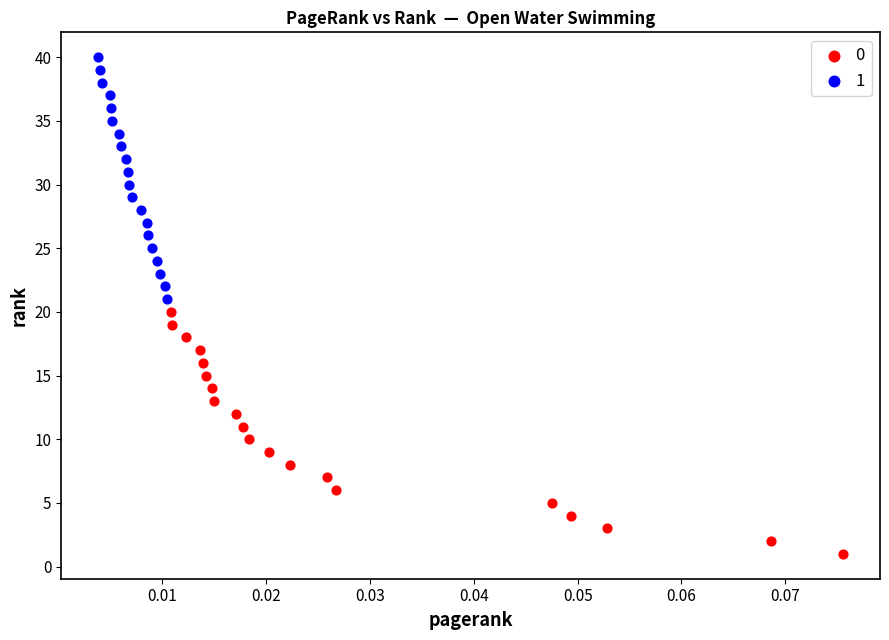

What are all the series names shown in the legend?

0, 1